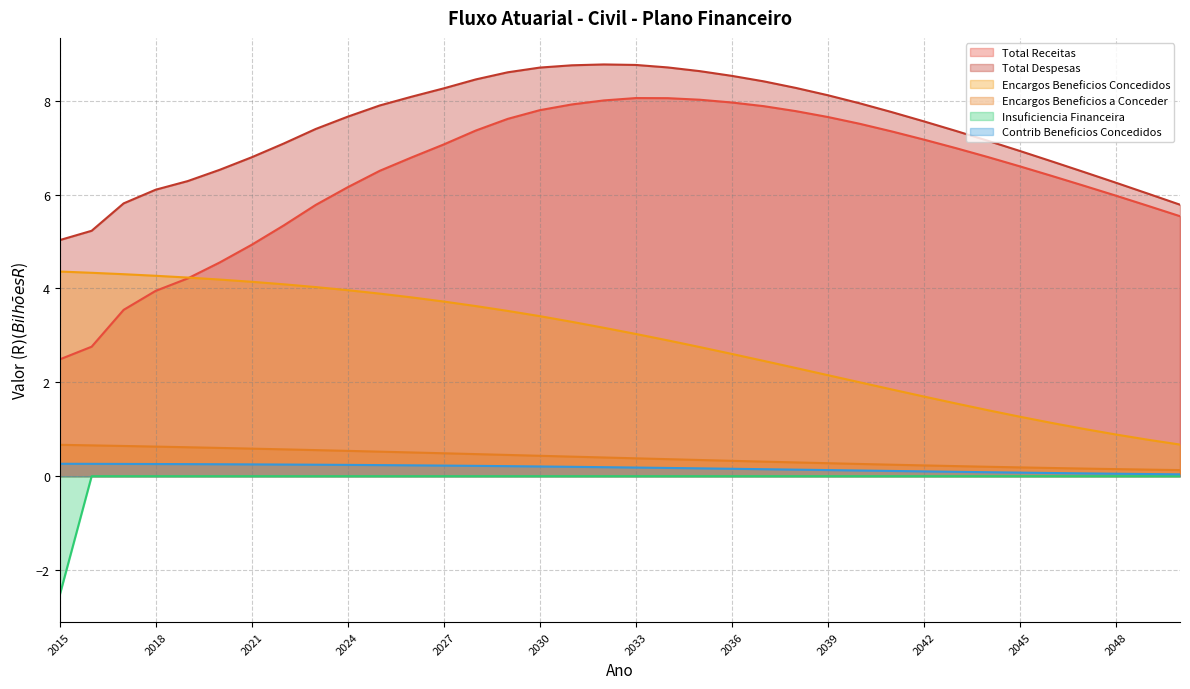

True or false: Insuficiencia Financeira and Encargos Beneficios Concedidos intersect in this chart.

False